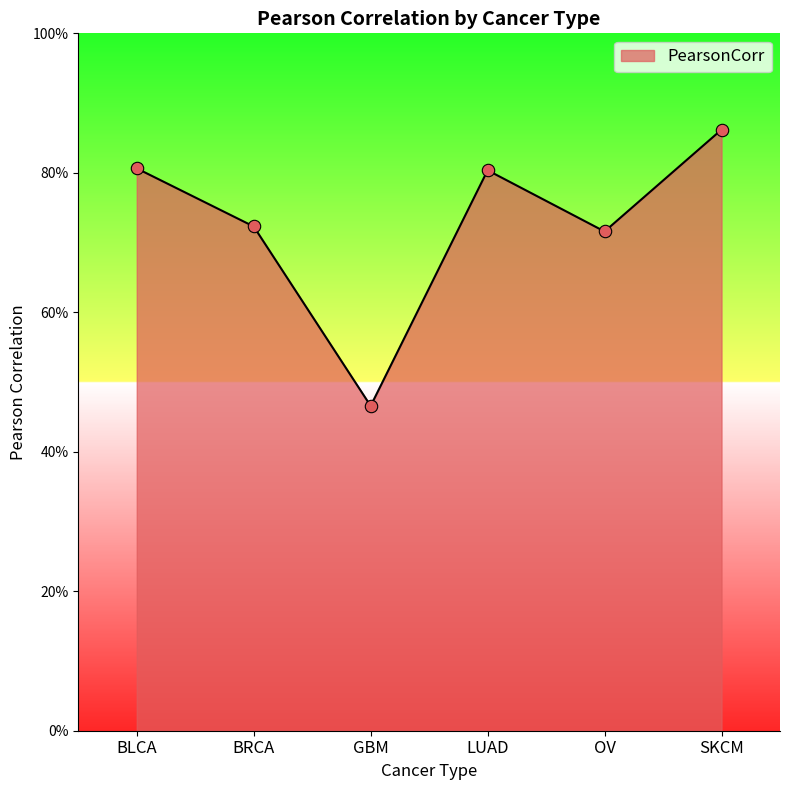

Between BLCA and BRCA, which is larger?

BLCA